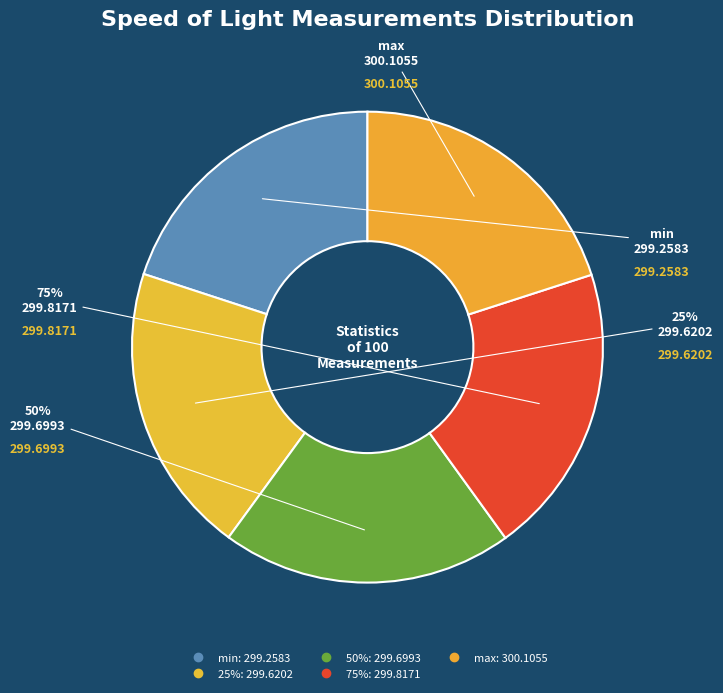

Is it true that max is 31% of the pie?

False